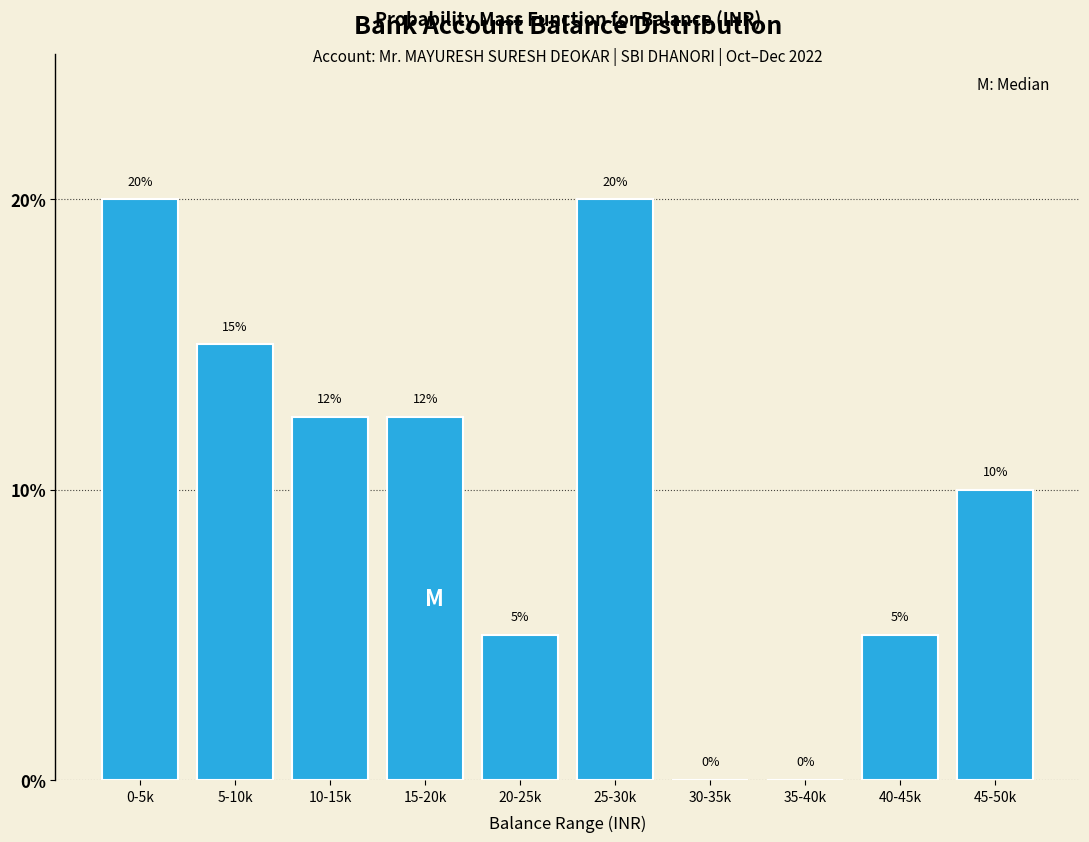

What is the sum of the values at 25-30k and 35-40k?

20.0